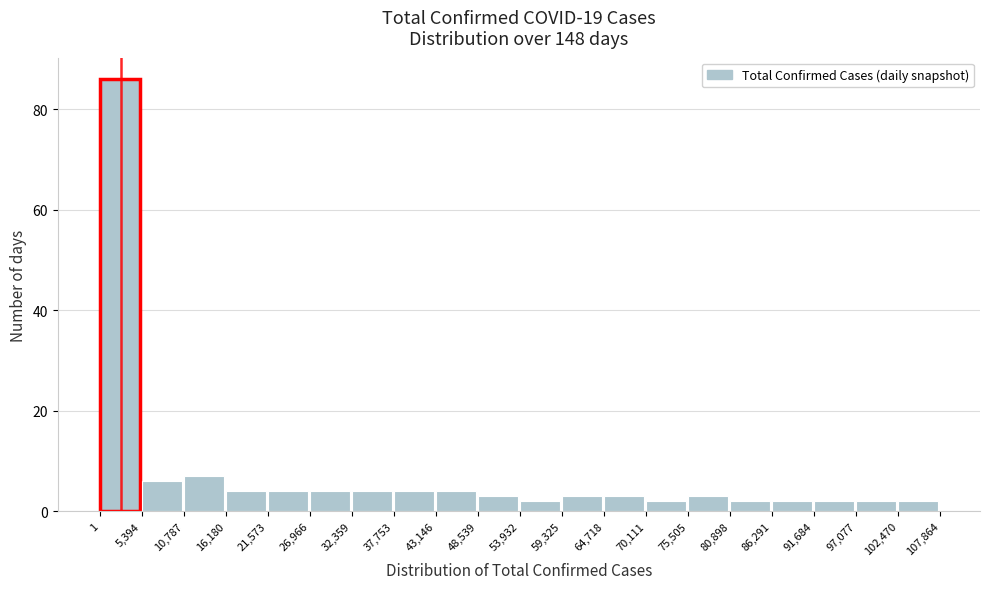

Reading left to right, list every bar in this chart as the range it spans on the x-axis followed by its height. The values are not printed on the chart, so give them approximately, as read against the axis.

1 to 5,394: 86
5,394 to 10,787: 6
10,787 to 16,180: 8
16,180 to 21,573: 4
21,573 to 26,966: 4
26,966 to 32,359: 4
32,359 to 37,753: 4
37,753 to 43,146: 4
43,146 to 48,539: 4
48,539 to 53,932: 4
53,932 to 59,325: 2
59,325 to 64,718: 4
64,718 to 70,111: 4
70,111 to 75,505: 2
75,505 to 80,898: 4
80,898 to 86,291: 2
86,291 to 91,684: 2
91,684 to 97,077: 2
97,077 to 102,470: 2
102,470 to 107,864: 2